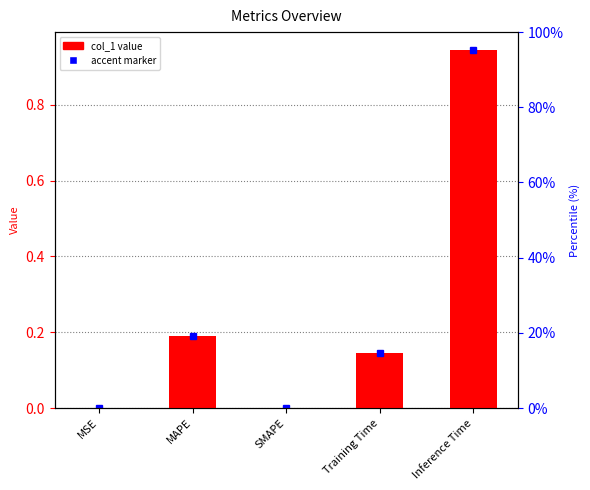

Which has a higher value, SMAPE or Inference Time?

Inference Time